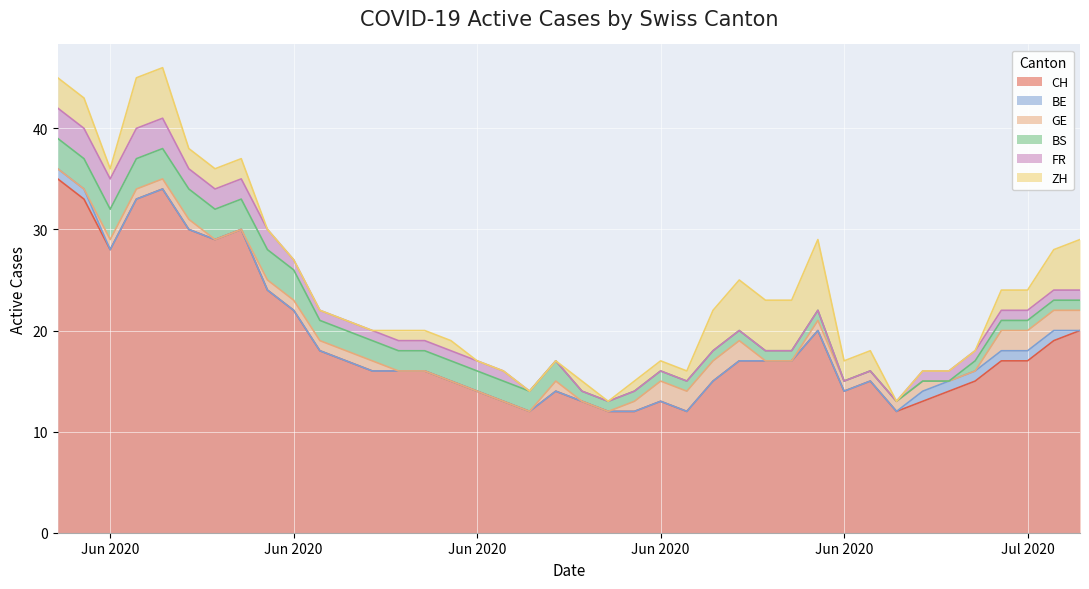

What is the difference between the maximum and second lowest values in the FR series?

3